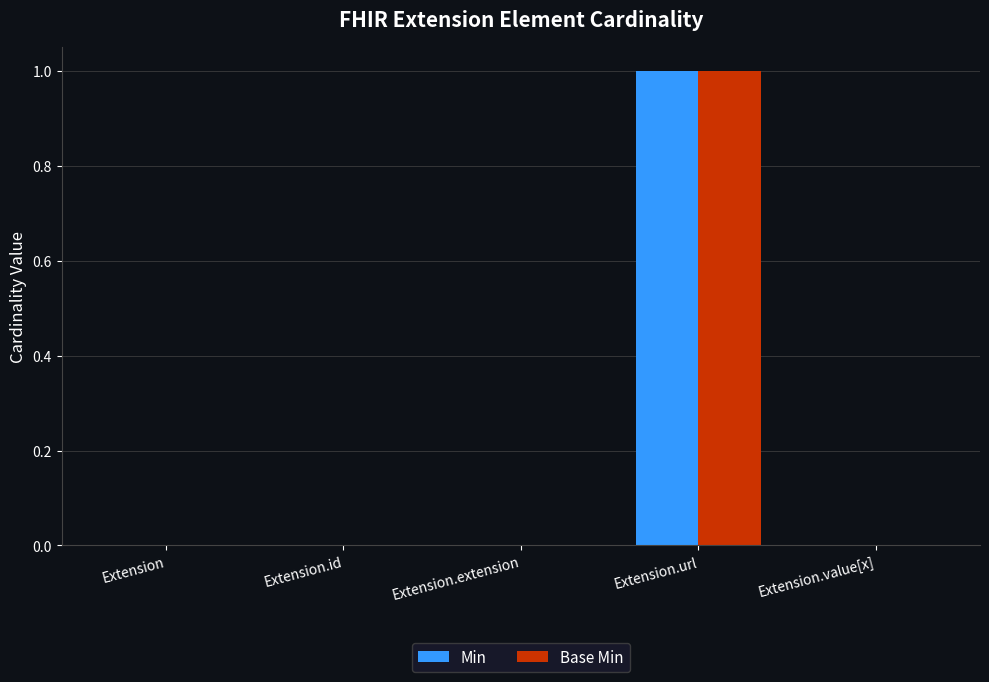

What is the total value across all series at Extension.url?

2